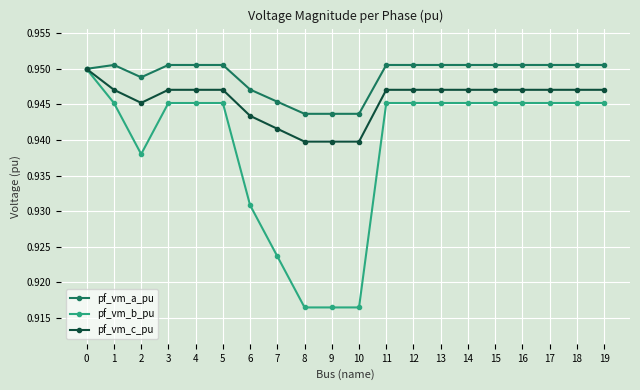

Which series has the widest spread of values?

pf_vm_b_pu